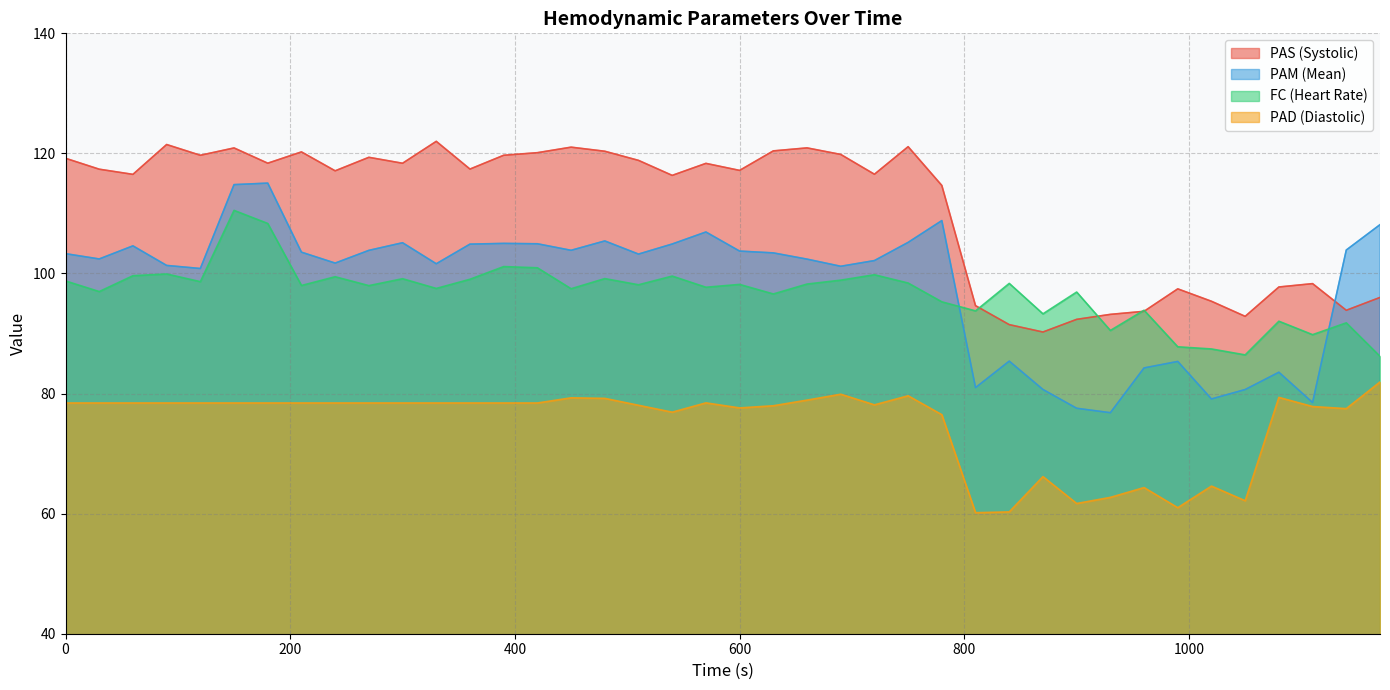

What is the difference between the second highest and minimum values in the PAD series?

19.7